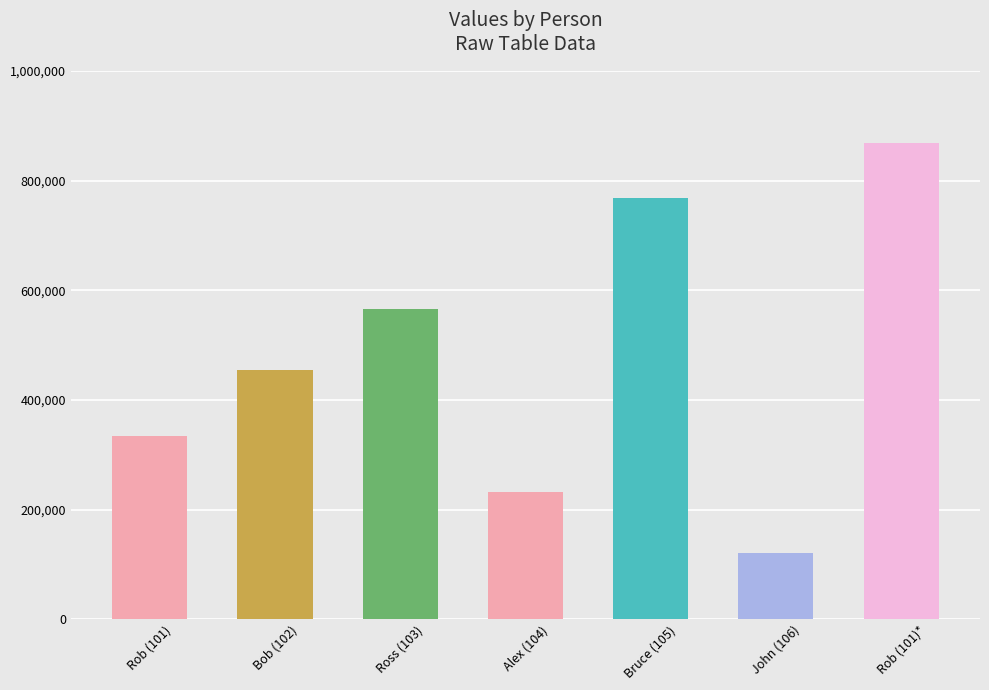

What is the difference between the values at Rob (101) and Bob (102)?

121212